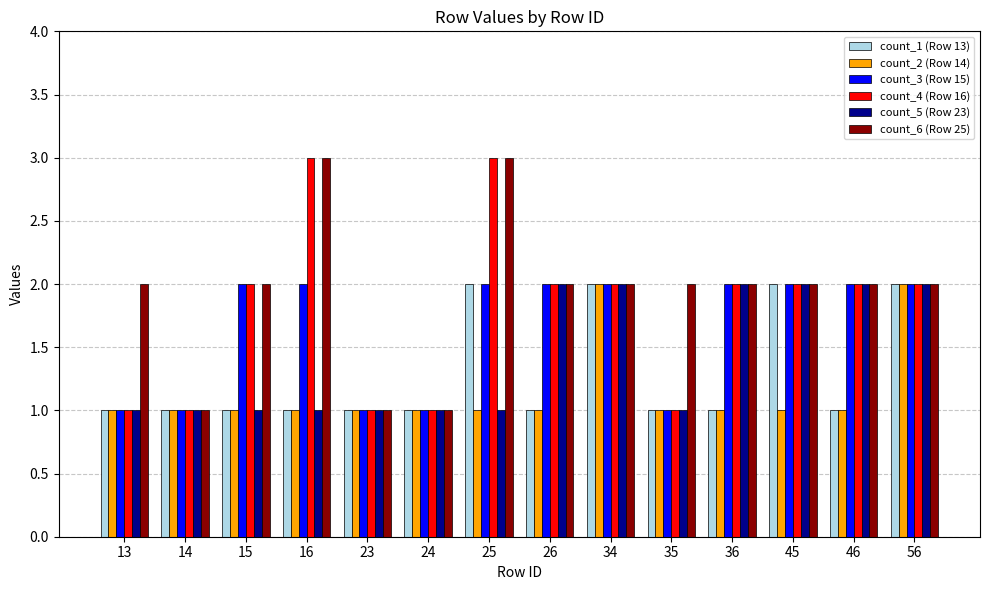

Is the value of count_6 (Row 25) at 15 greater than the value of count_3 (Row 15) at 13?

Yes